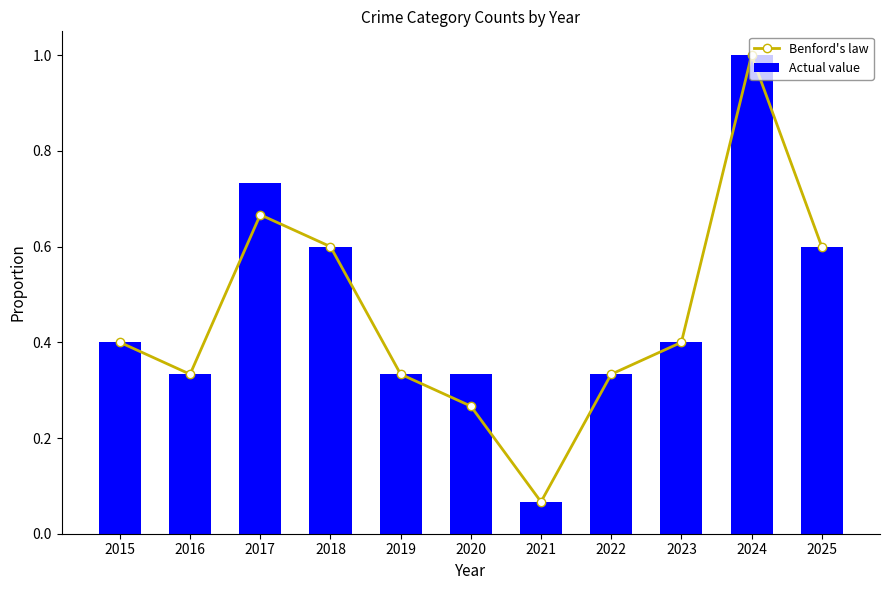

List the series in order of their overall mean, lowest first.

Benford's law, Actual value